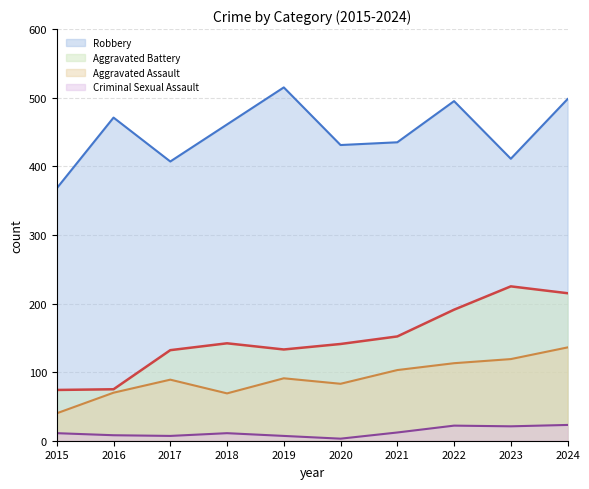

Where is the first local minimum for Aggravated Battery?

2019